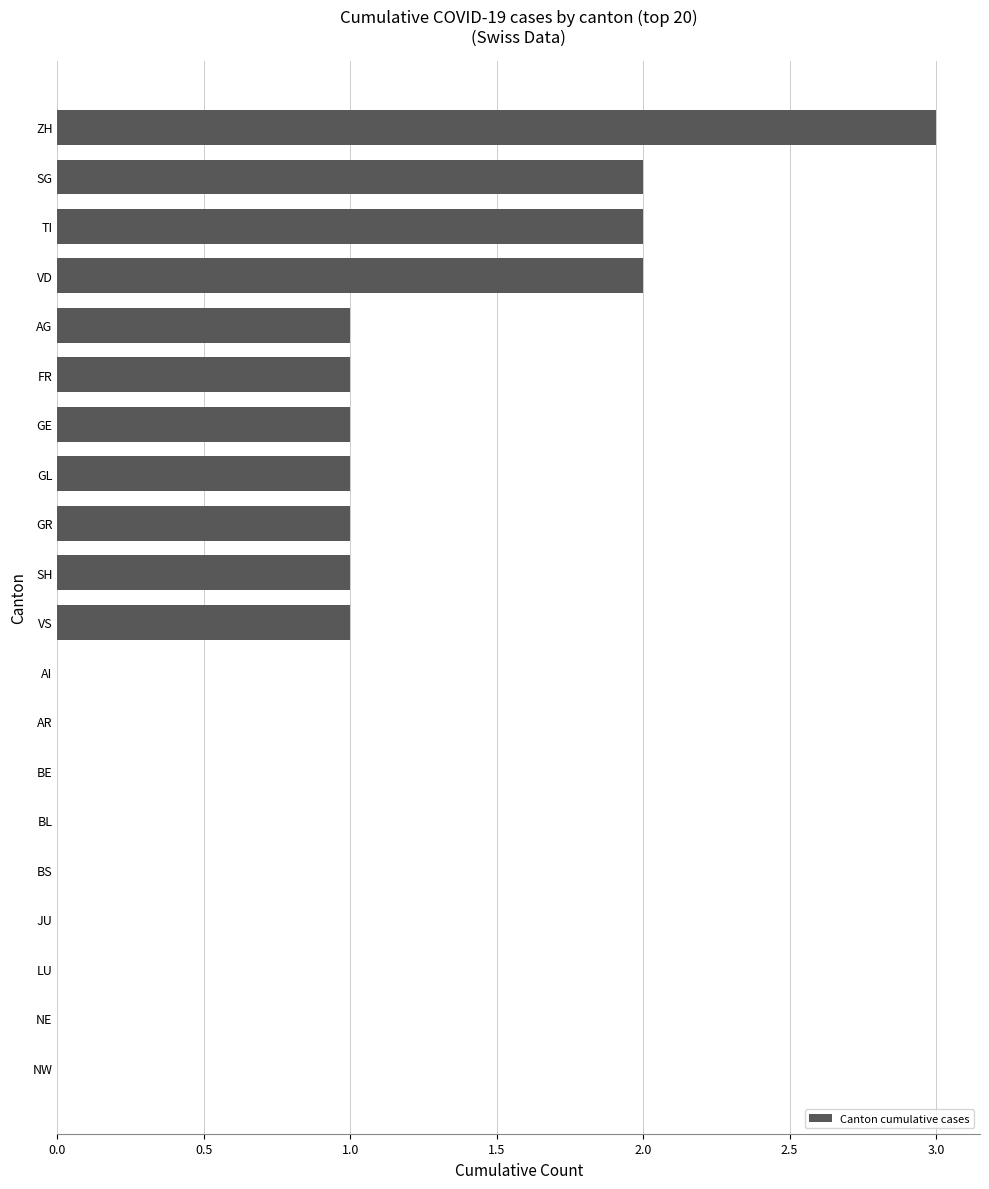

What is the sum of all values?

16